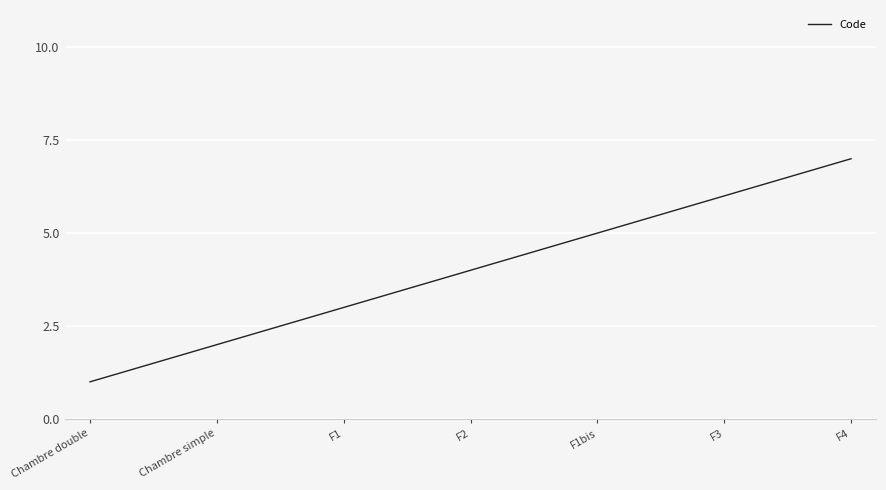

What is the difference between the maximum and minimum values?

6